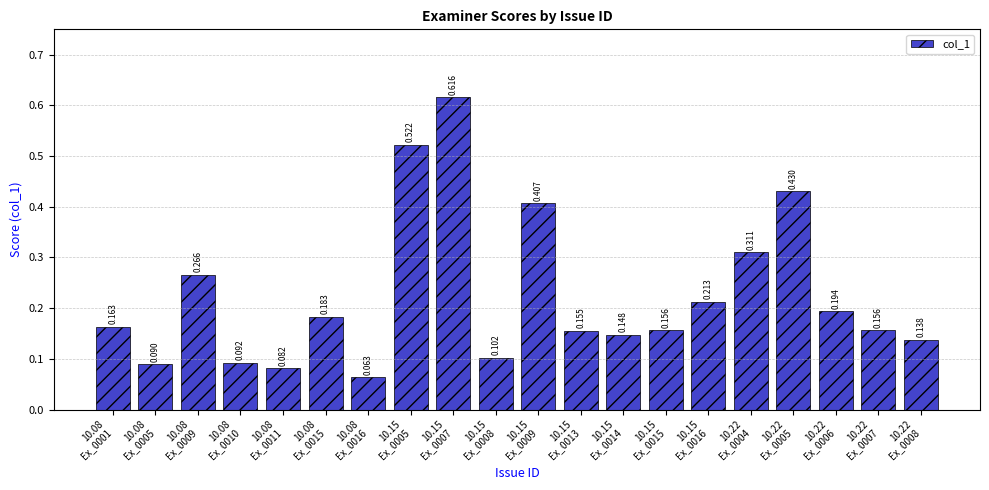

What is the value of the 3rd bar from the left?

0.3